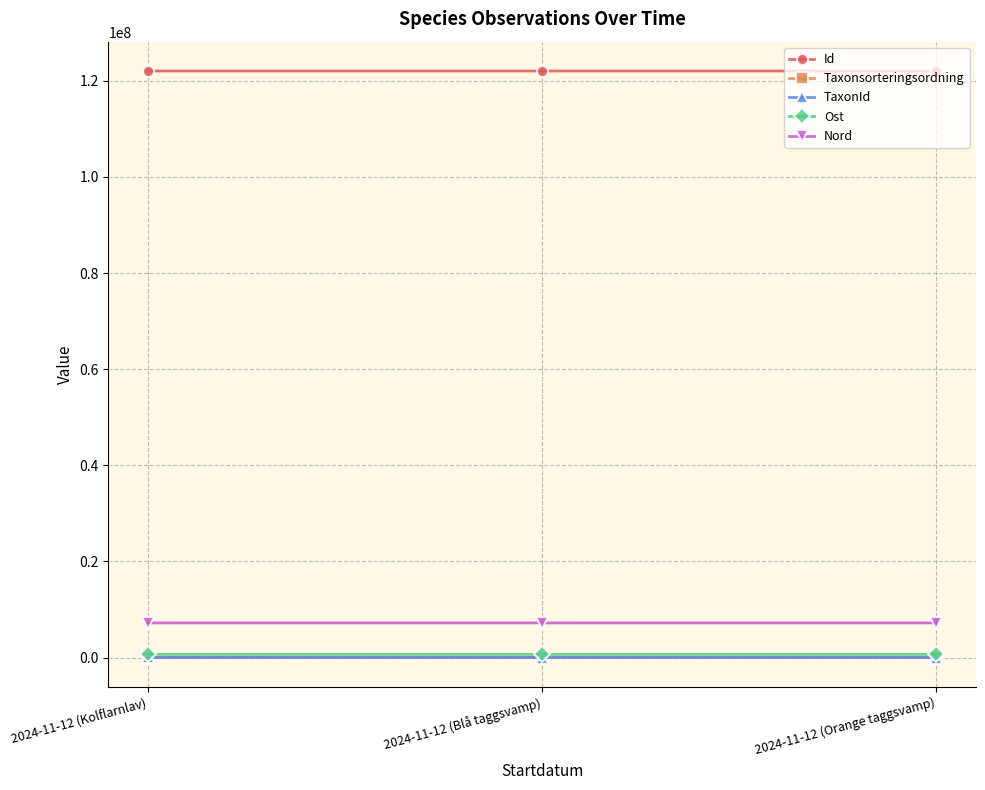

What position from the right is 2024-11-12 (Kolflarnlav)?

3